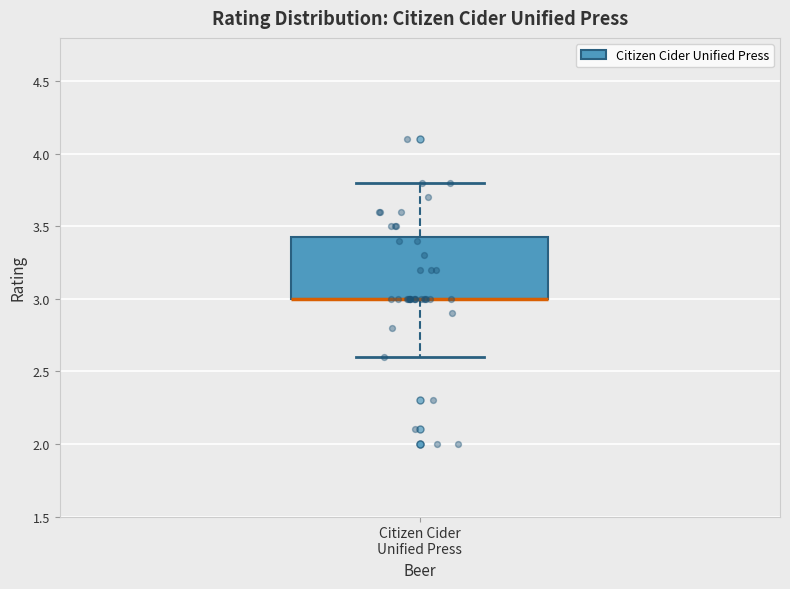

Read this box plot against the y-axis: the position of the median line, the range covered by the box, and the ends of both whiskers. The values are not printed on the chart, so give them approximately, as read against the axis.

median 3.00 (drawn on the box's lower edge), box 3.00 to 3.45, whiskers 2.60 to 3.80